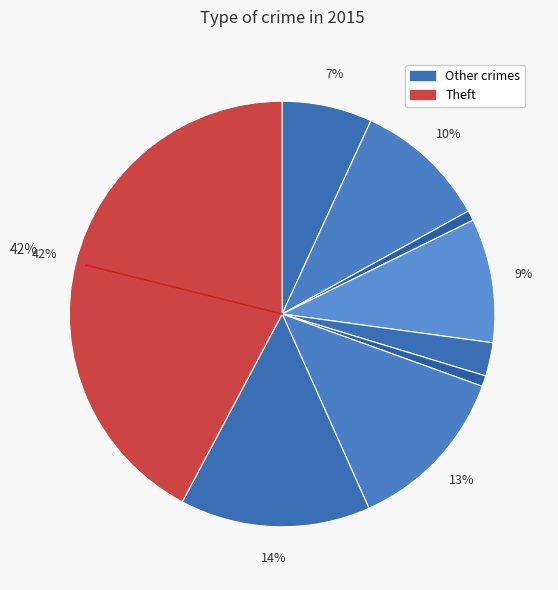

Which slice is the largest?

Theft